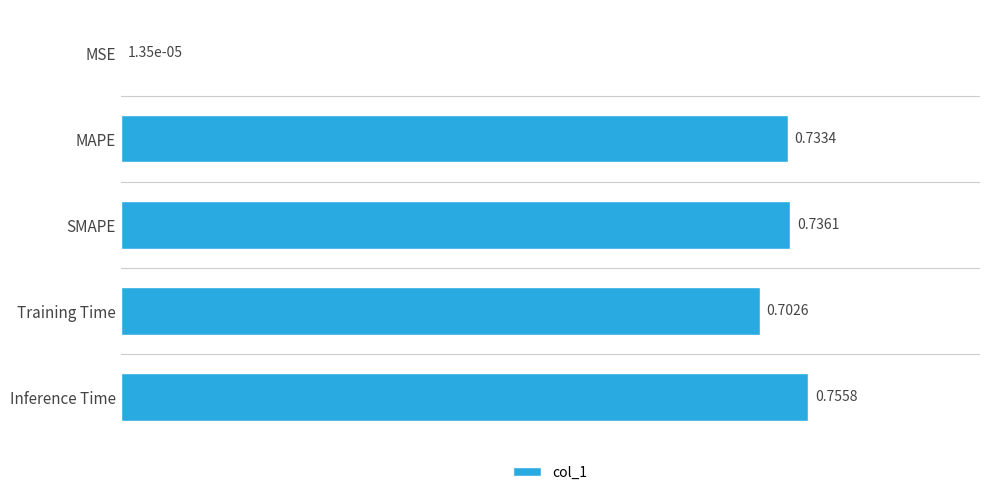

What is the sum of the values at Inference Time and Training Time?

1.5